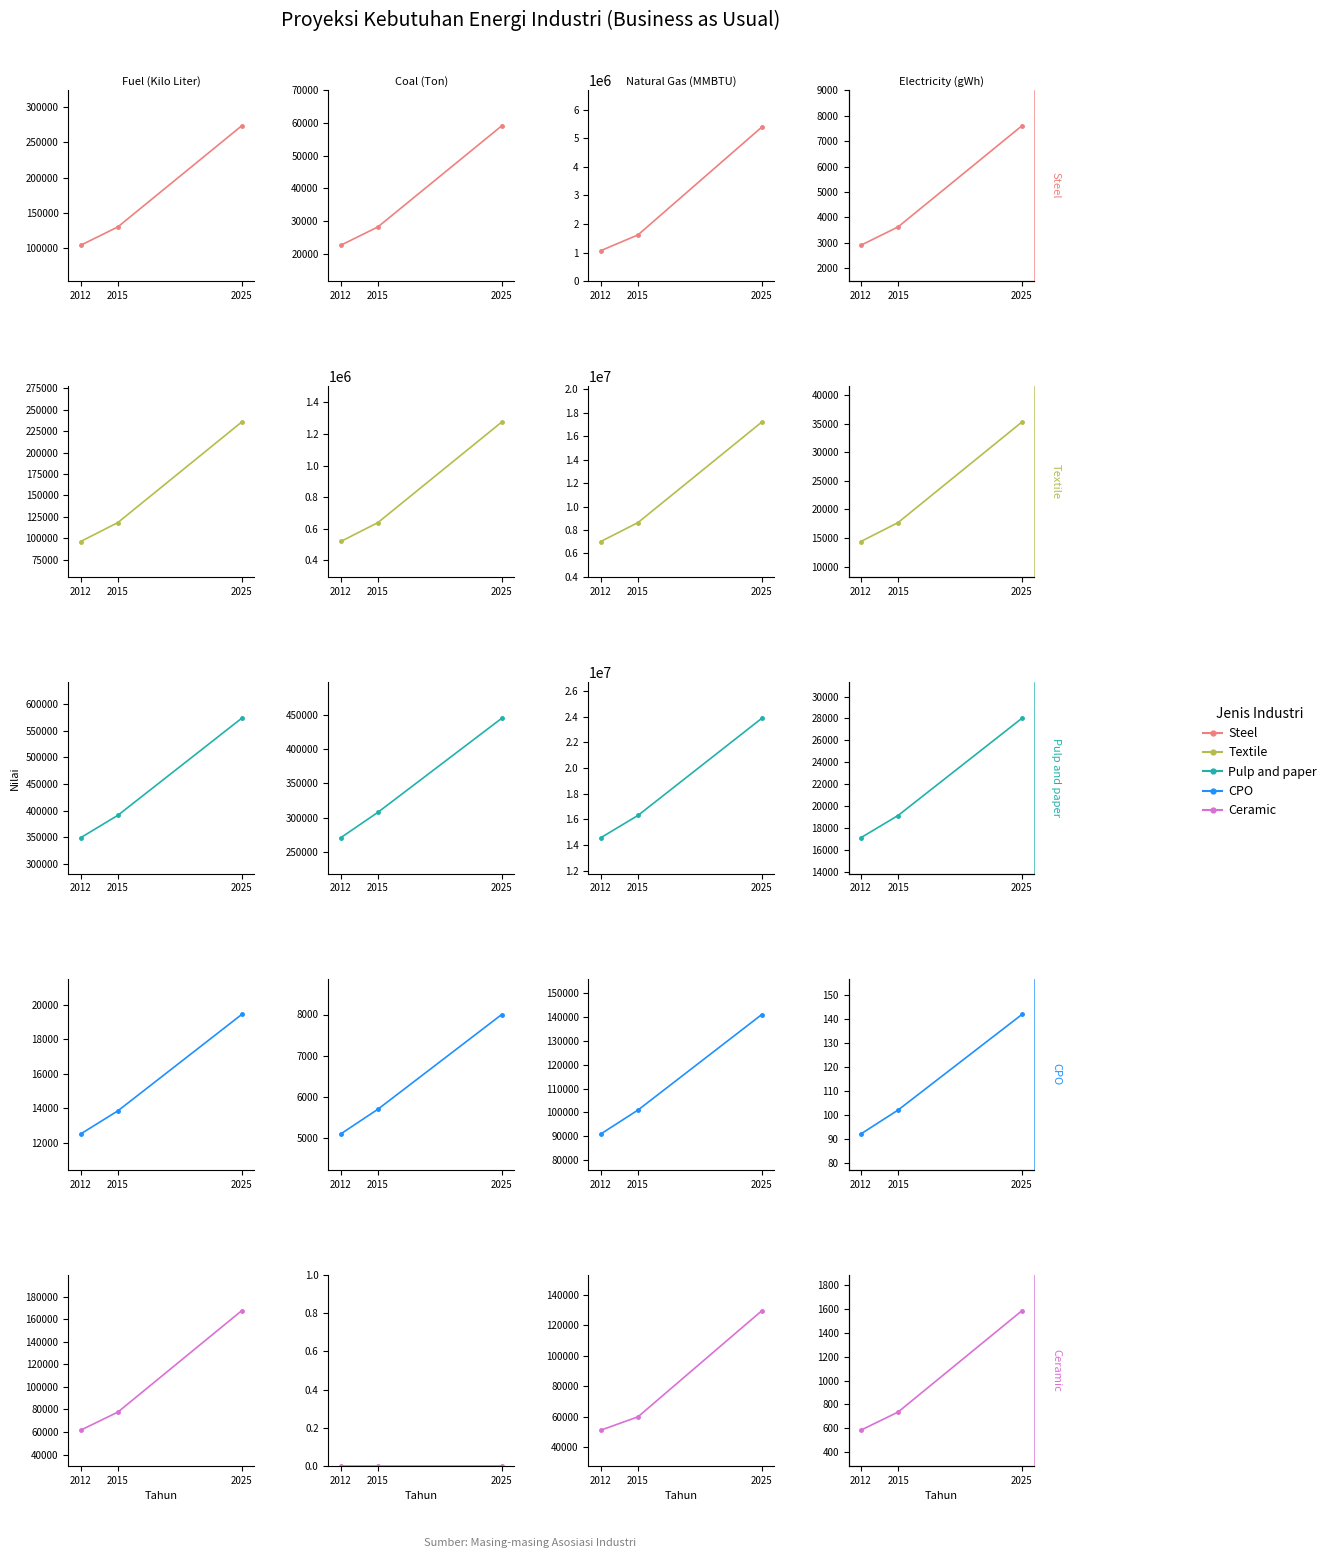

What is the difference between the highest and lowest values at 2012?

16998